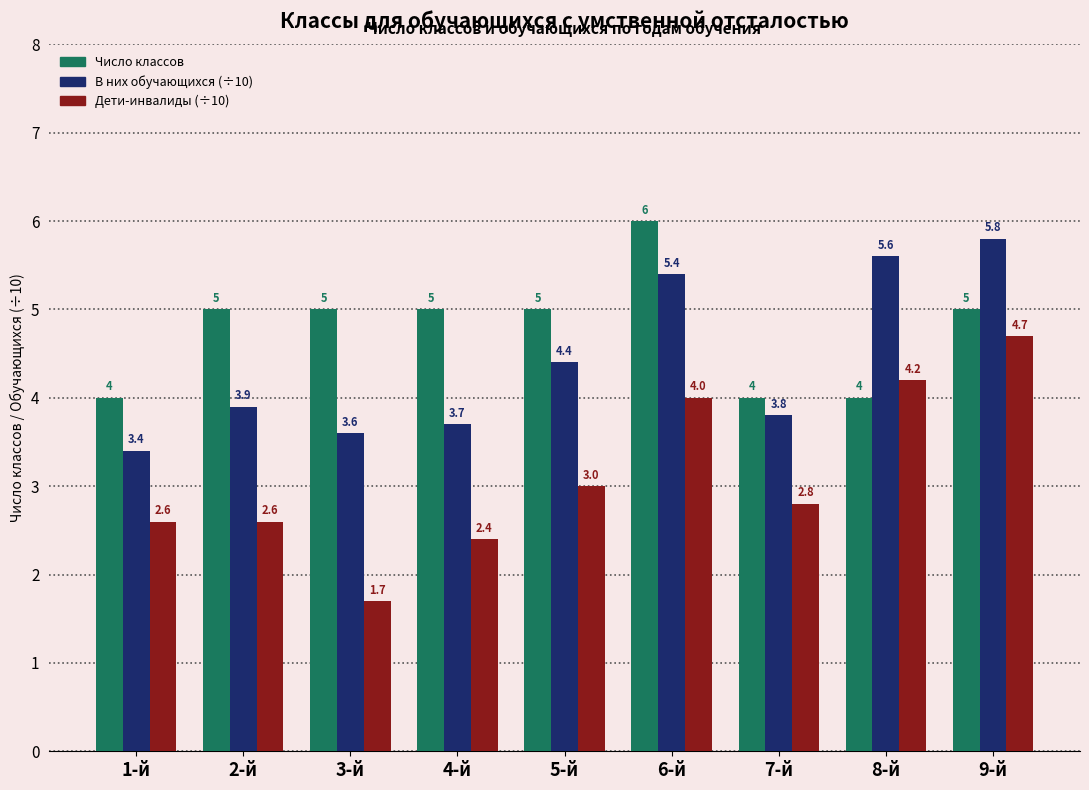

What is the average value of the Дети-инвалиды (÷10) series?

3.1